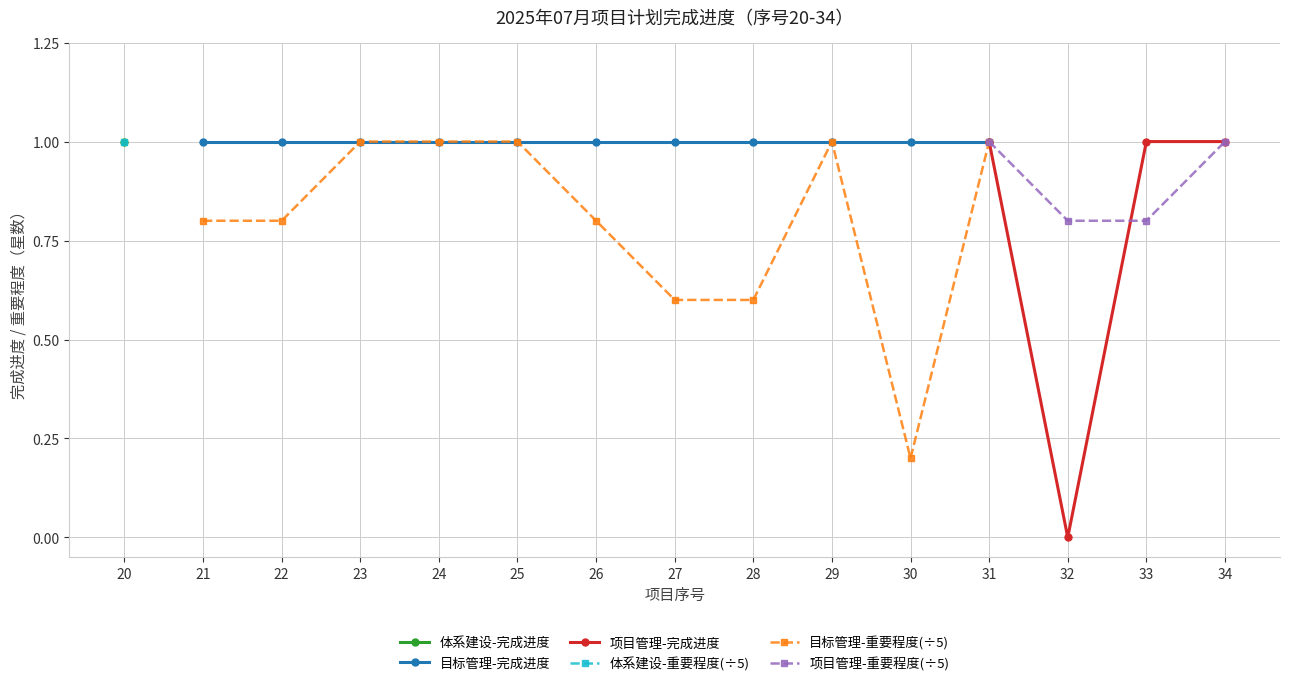

How many data points does each series have?

15